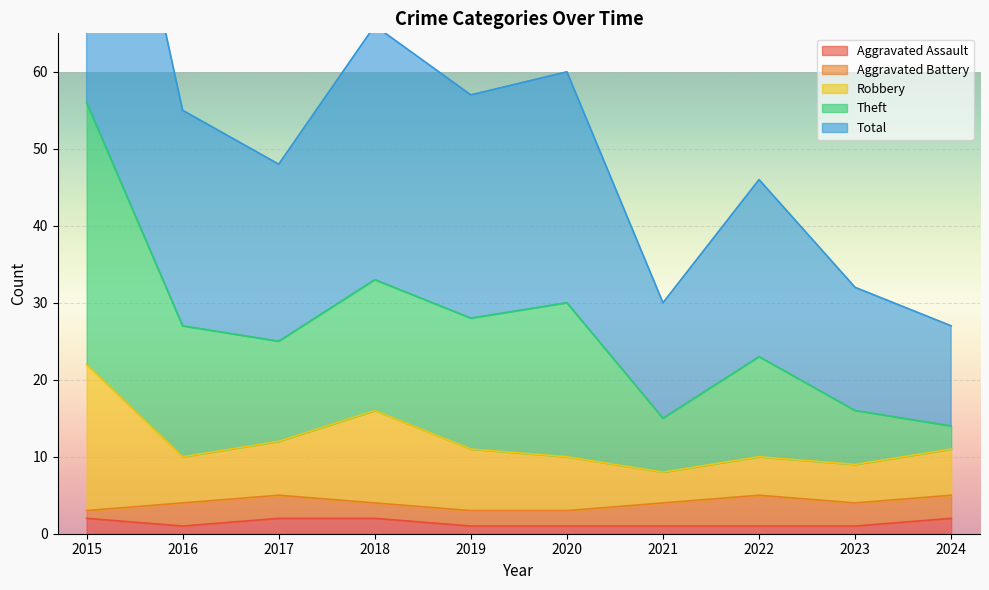

The Aggravated Assault series shows 1 at 2016. True or false?

True